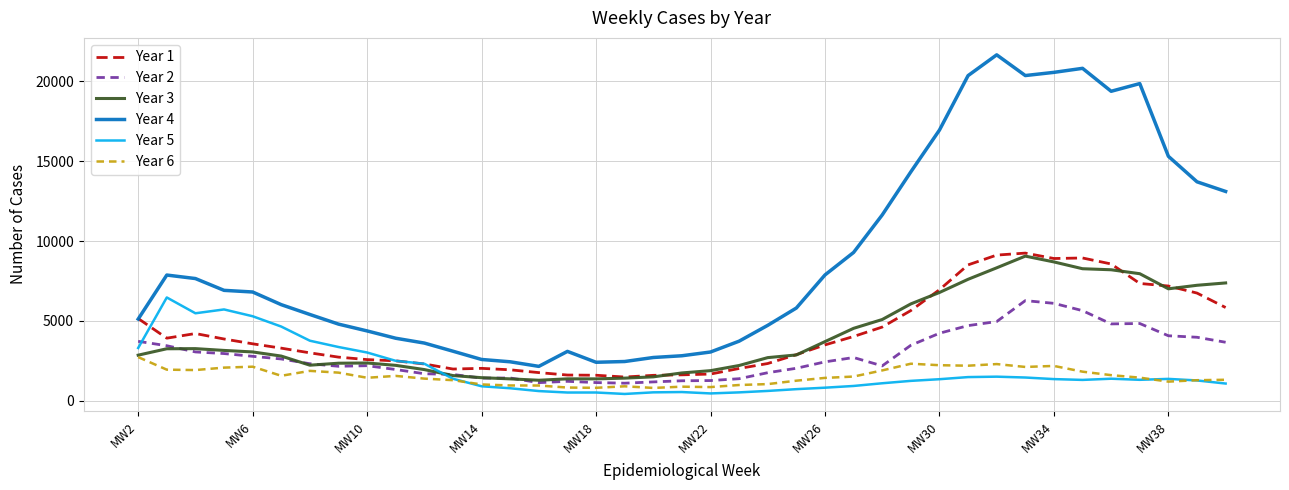

True or false: Year 4 and Year 2 cross at least once.

False